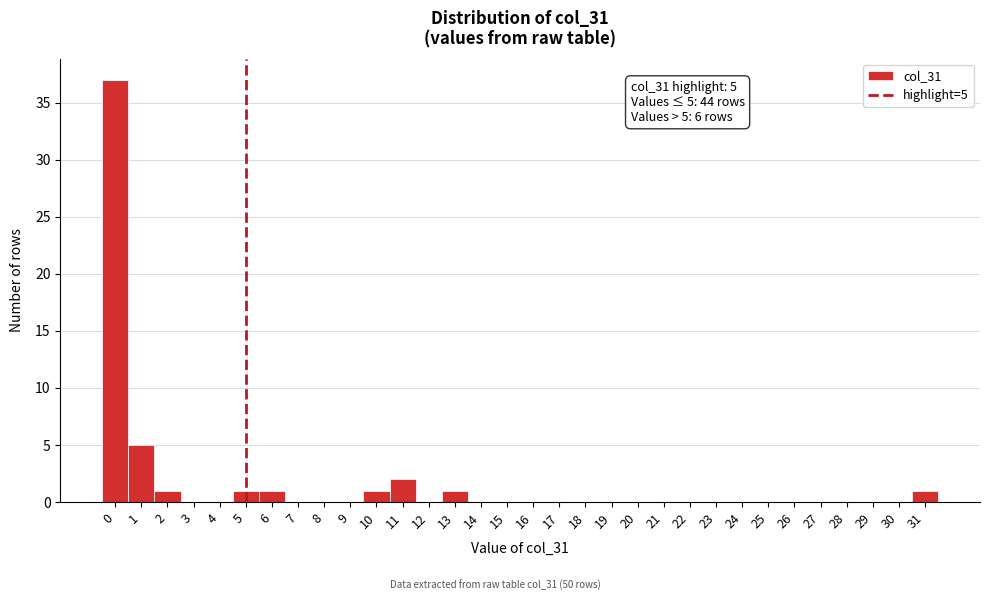

Over which range of the x-axis is the bar tallest?

-0.5 to 0.5